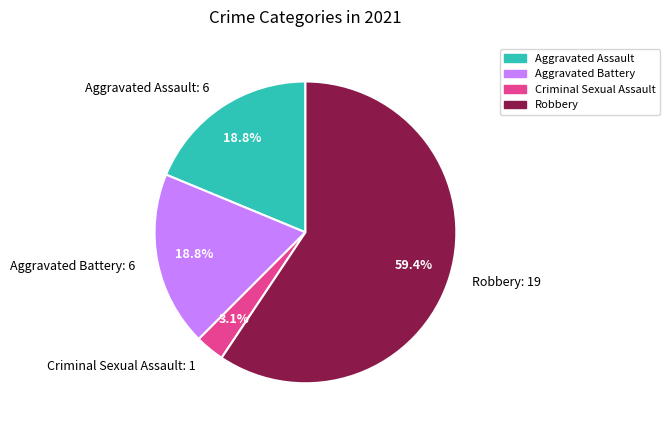

Combined, do Aggravated Battery: 6 and Aggravated Assault: 6 account for over 50%?

No